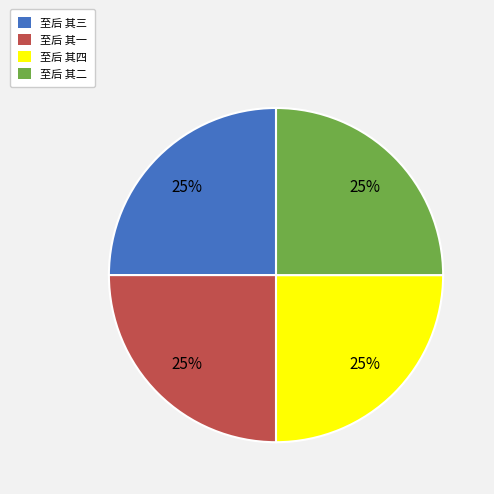

Does 至后 其二 represent more than half of the total?

No